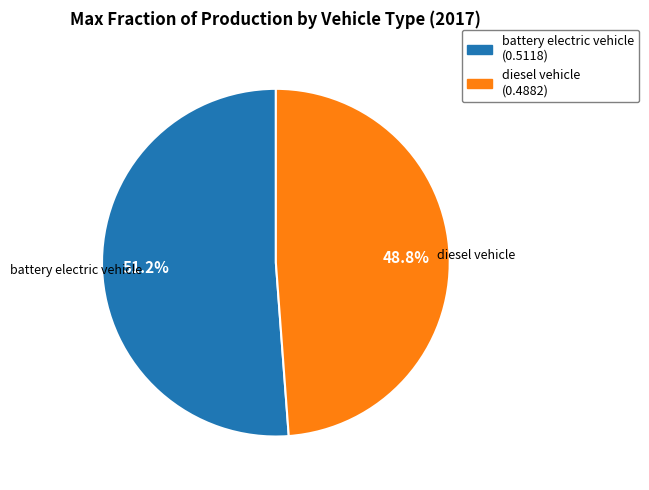

Rank the categories by value from lowest to highest.

diesel vehicle, battery electric vehicle